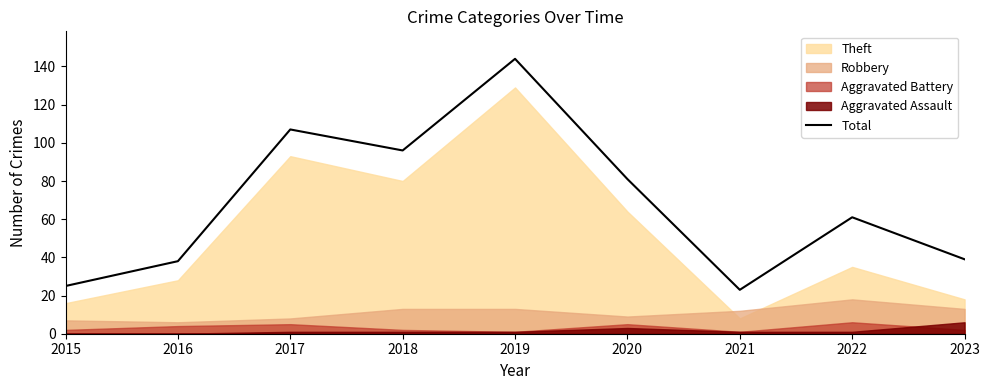

Where does the data first go above 61?

2017